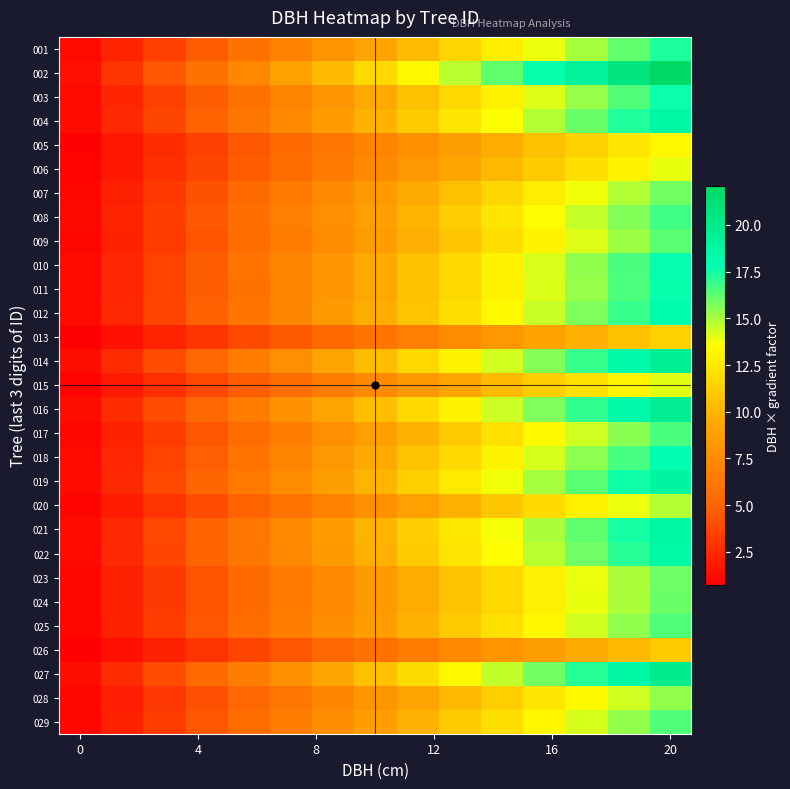

What is the minimum value shown in the chart?

0.7